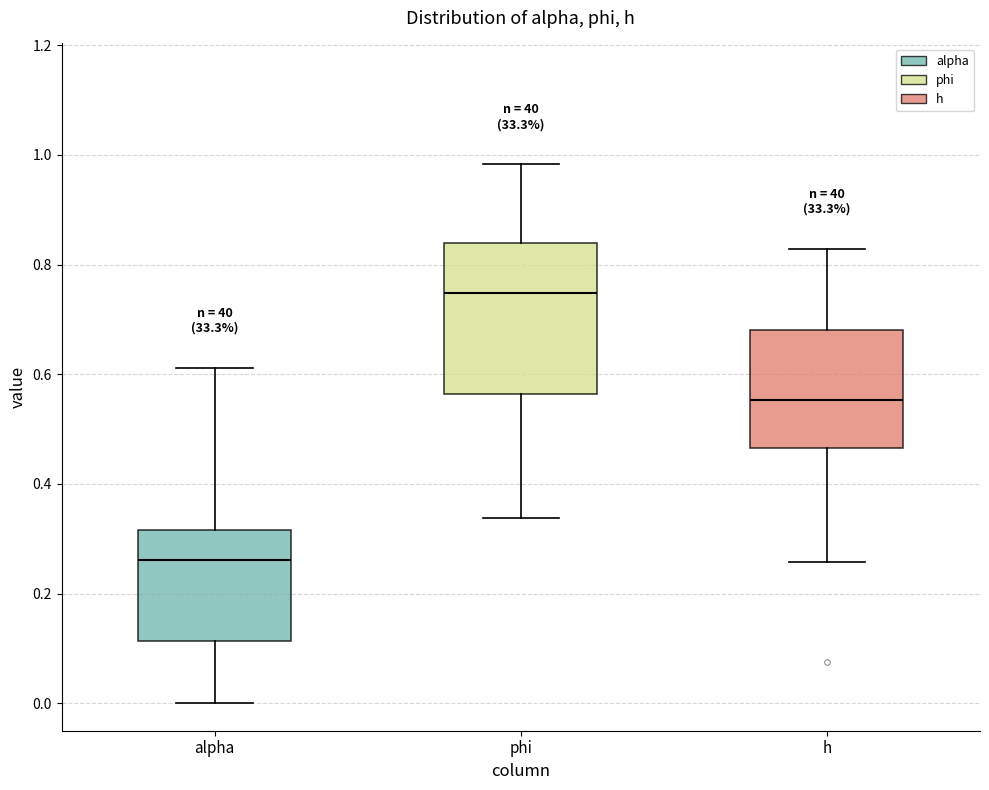

Where does the median line of the box for phi sit on the y-axis? The values are not printed on the chart, so give them approximately, as read against the axis.

0.74